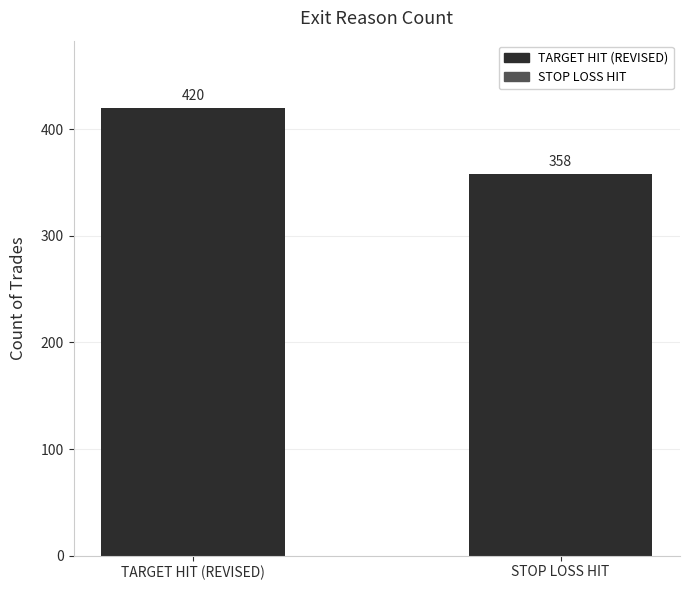

Reading left to right, what are all the values shown in this chart?

TARGET HIT (REVISED)=420	STOP LOSS HIT=358